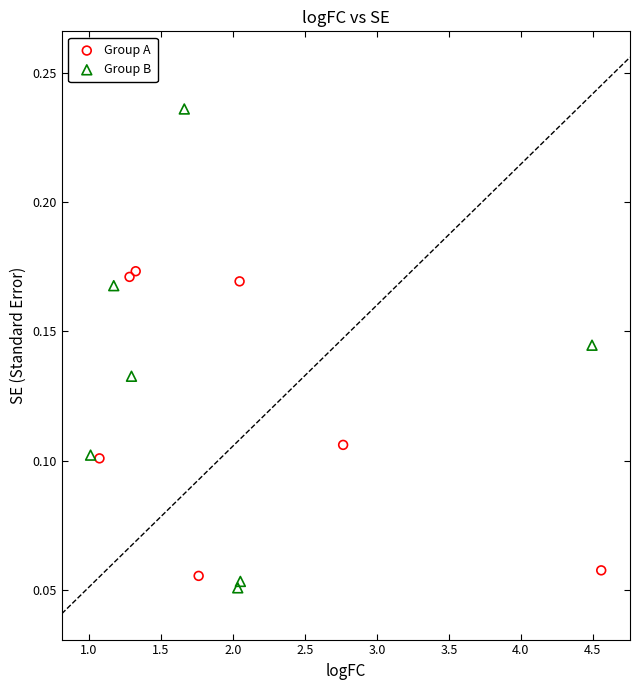

Which series contains the lowest Y value?

Group B